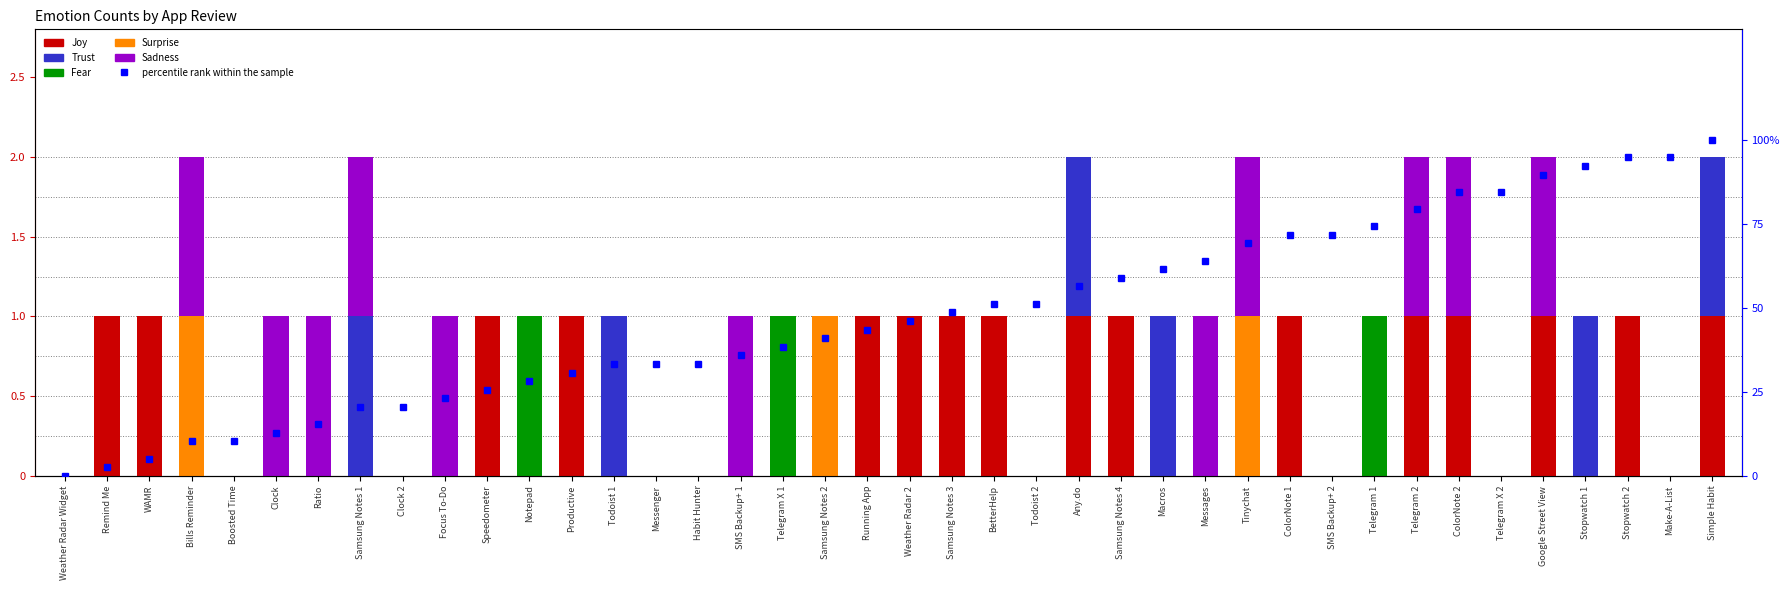

At which category is the sum across all series the highest?

Simple Habit